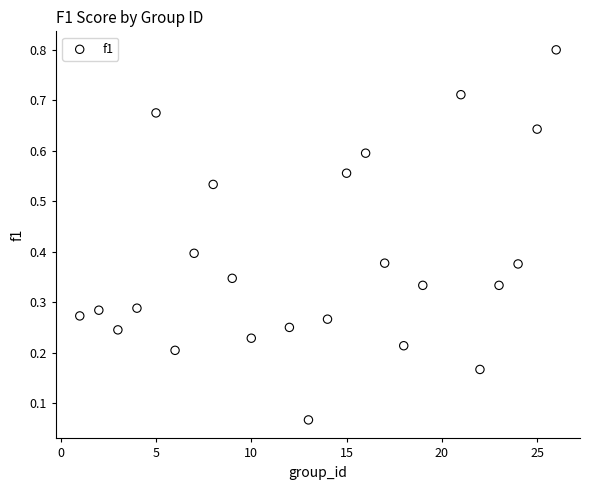

What is the range of X values (max minus min)?

25.0